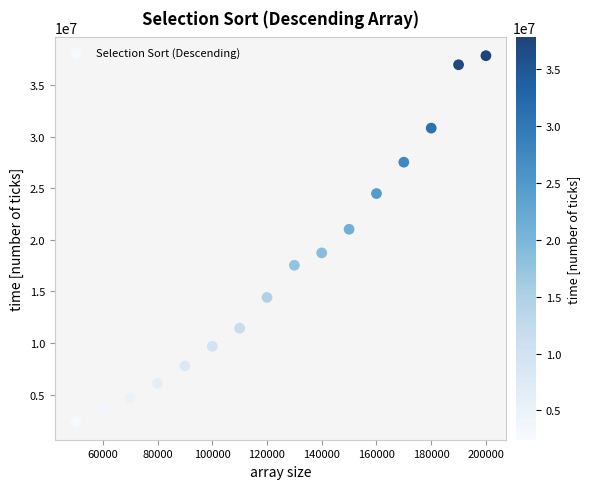

What is the range of X values (max minus min)?

150000